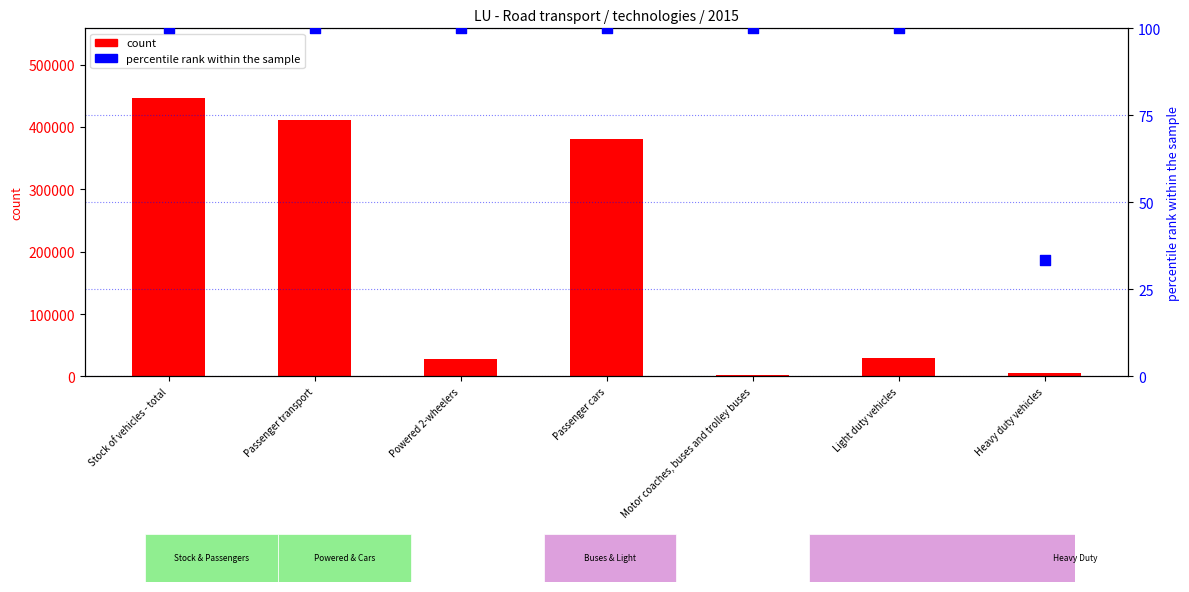

At which category is the sum across all series the highest?

Stock of vehicles - total